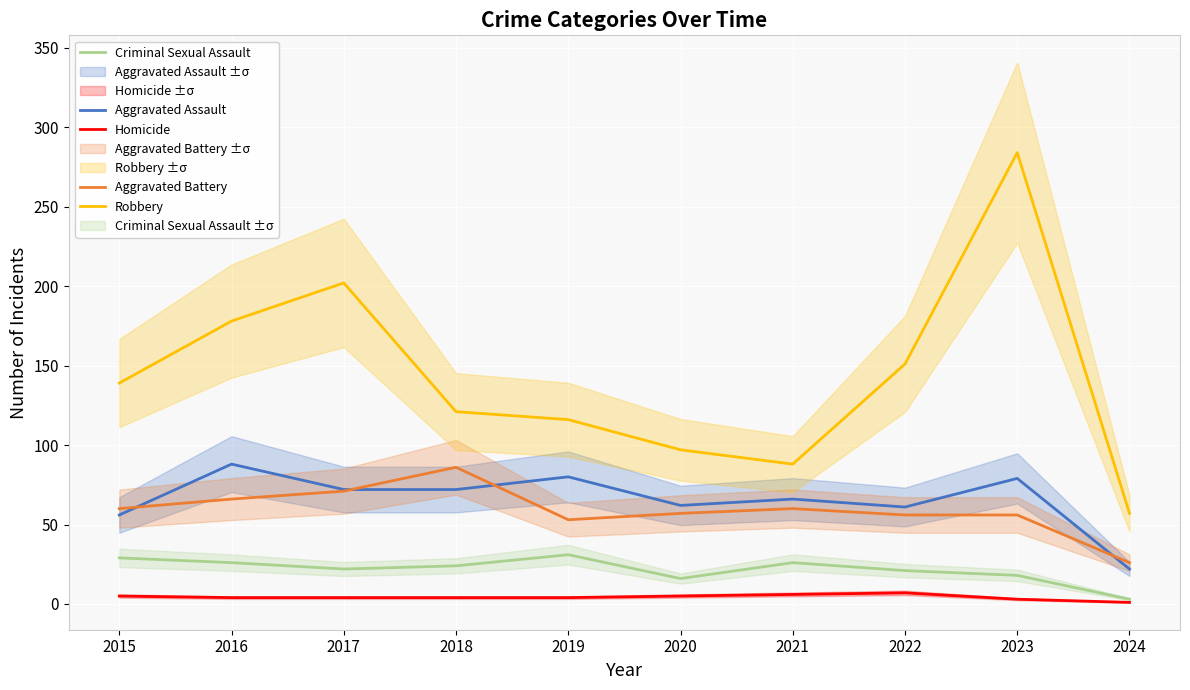

At which category does Robbery reach its first local peak?

2017